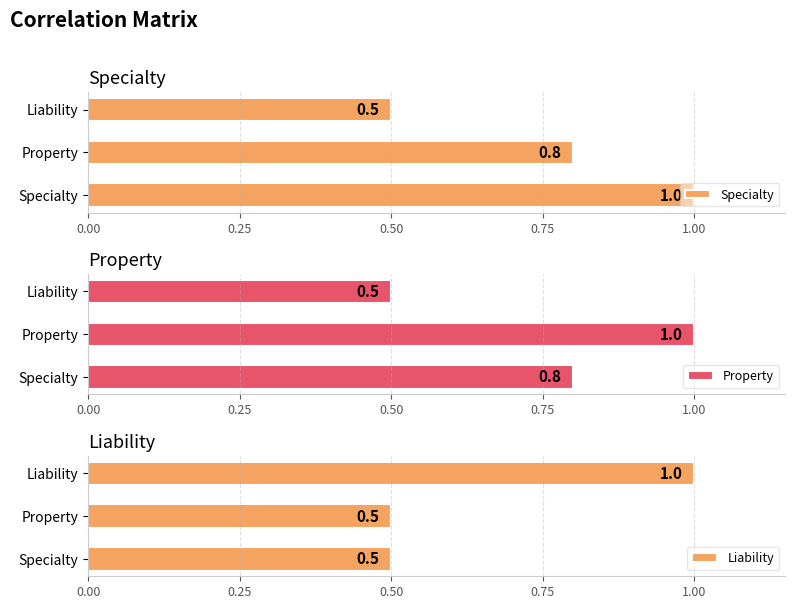

Count the Liability values in the range 0 to 1.

3